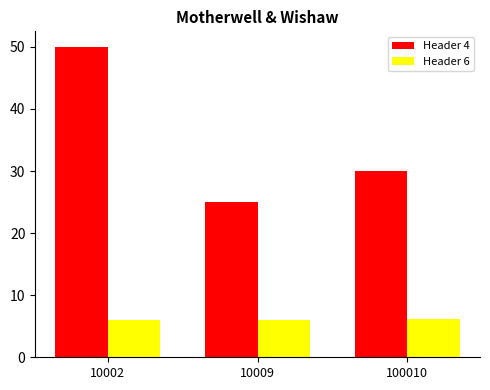

Which category has the highest value in the Header 4 series?

10002